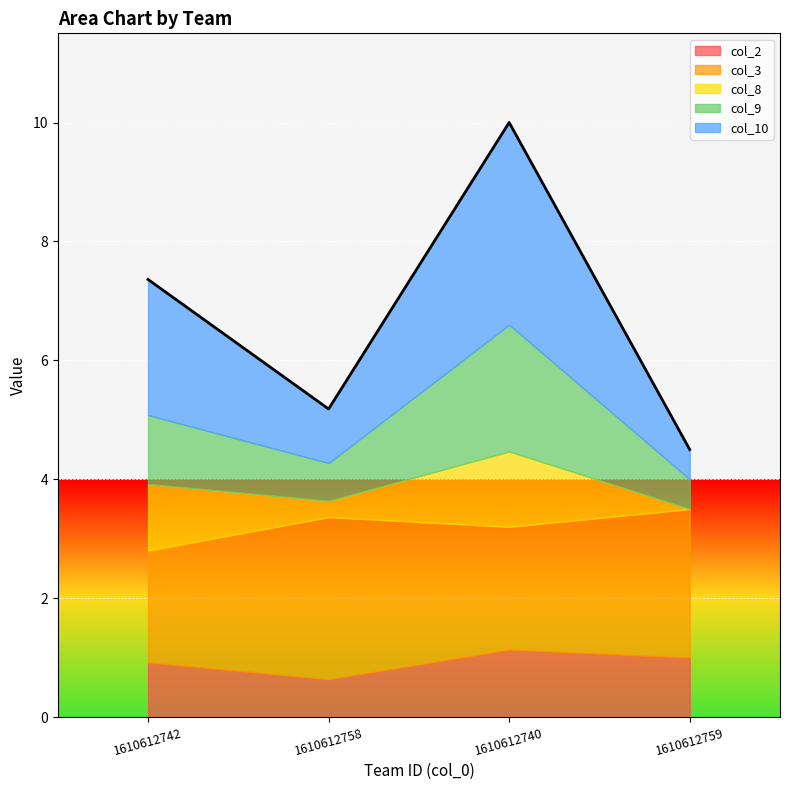

Rank the categories by col_2 value from highest to lowest.

1610612740, 1610612759, 1610612742, 1610612758